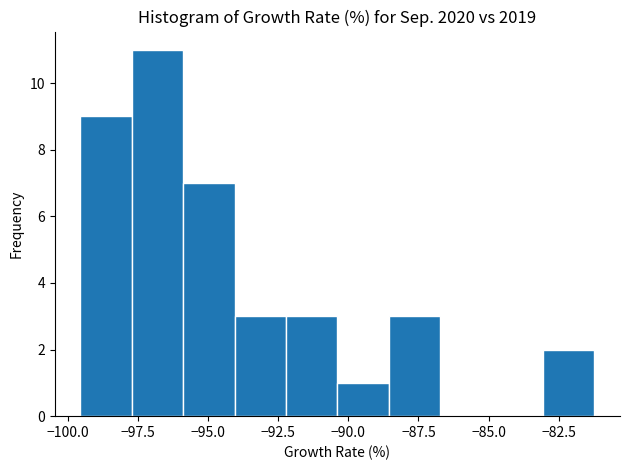

Read against the x-axis, roughly where is the centre of the tallest bar?

-97.0